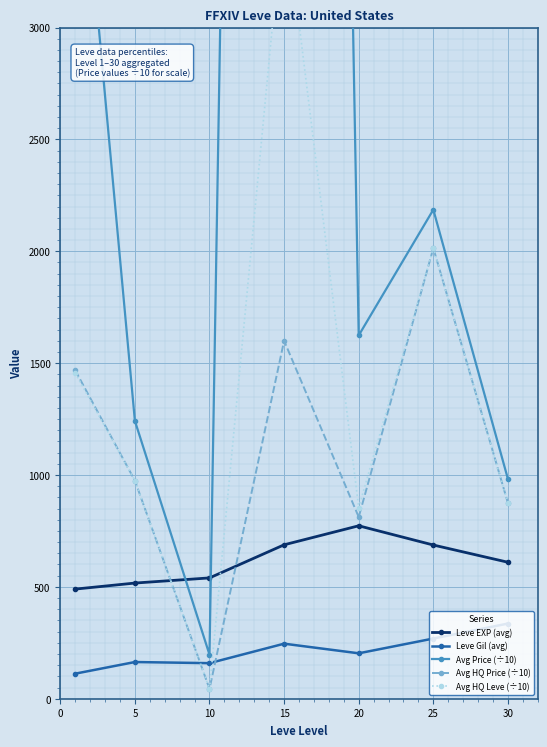

Rank the series by their maximum value, from highest to lowest.

Avg Price (÷10), Avg HQ Leve (÷10), Avg HQ Price (÷10), Leve EXP (avg), Leve Gil (avg)